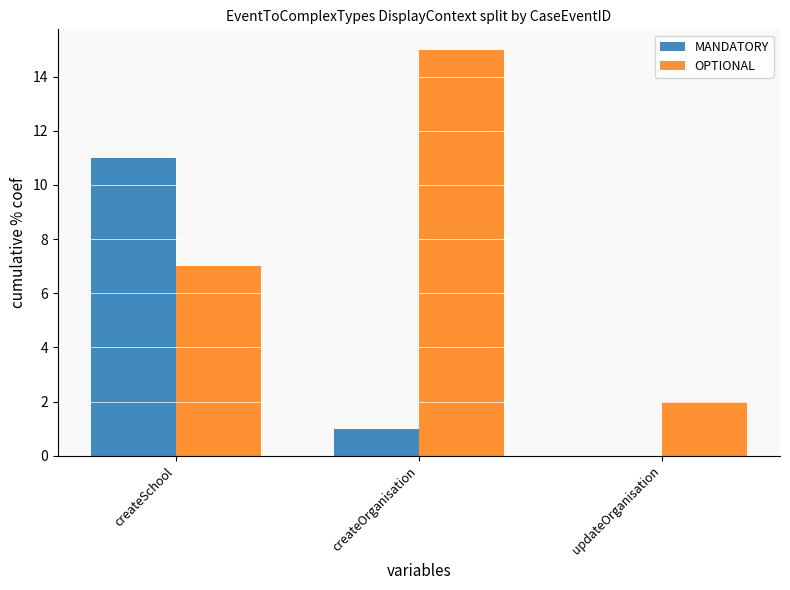

The OPTIONAL series shows 9 at createOrganisation. True or false?

False